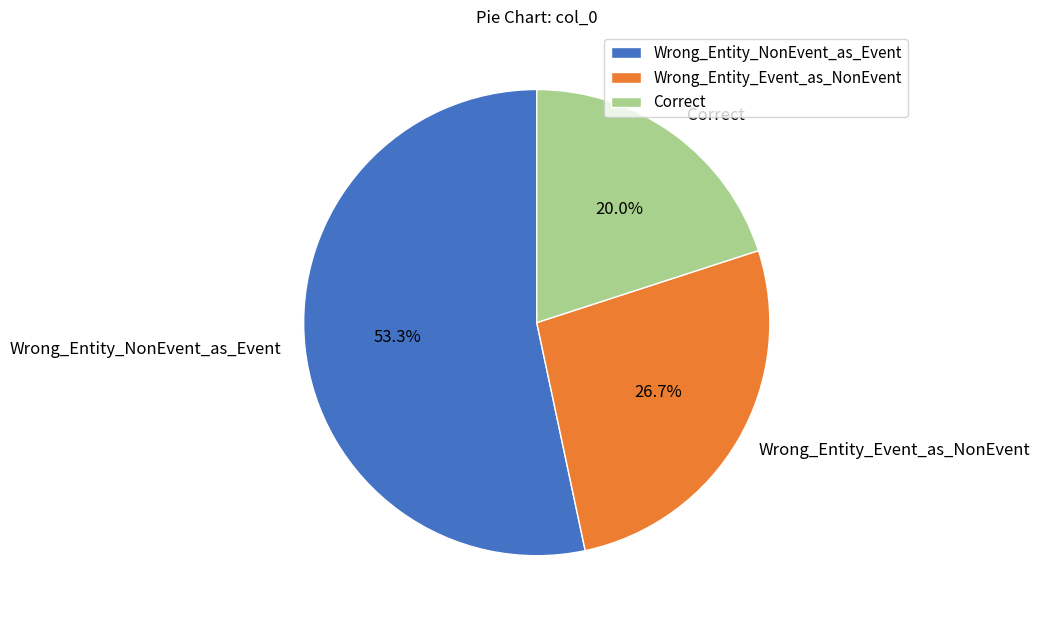

To the nearest percent, what percentage of the pie is Wrong_Entity_Event_as_NonEvent?

27%